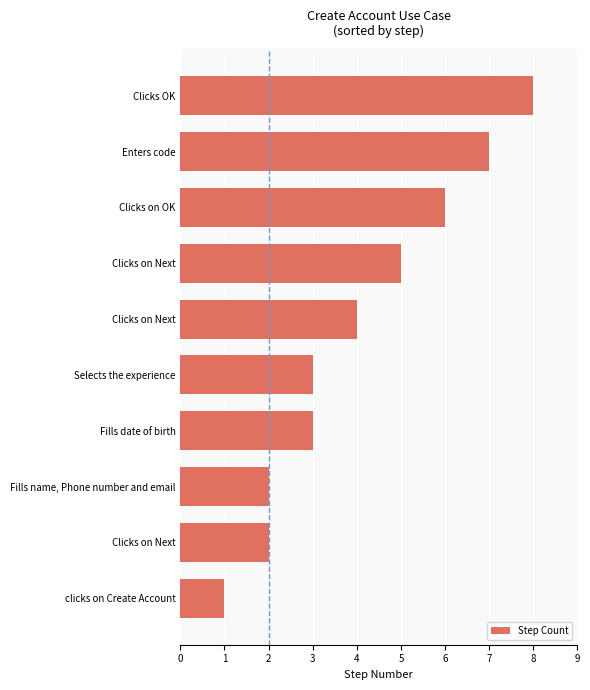

How many bars are there in total?

10